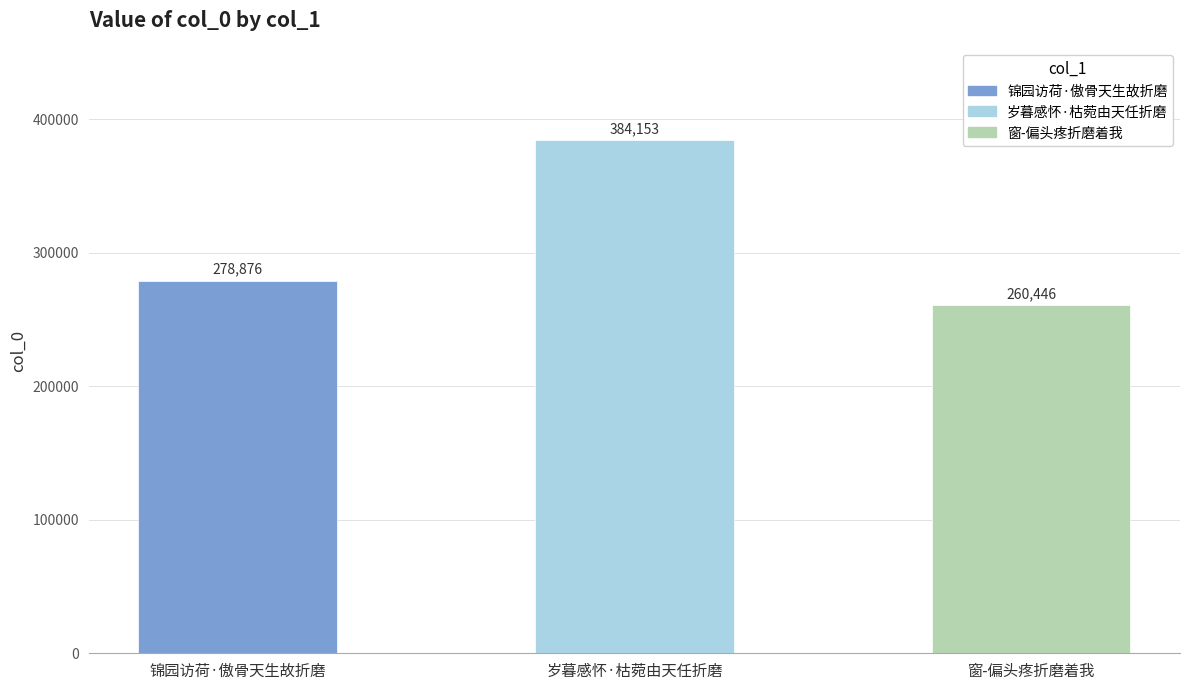

Rank the categories by value from highest to lowest.

岁暮感怀·枯菀由天任折磨, 锦园访荷·傲骨天生故折磨, 窗-偏头疼折磨着我